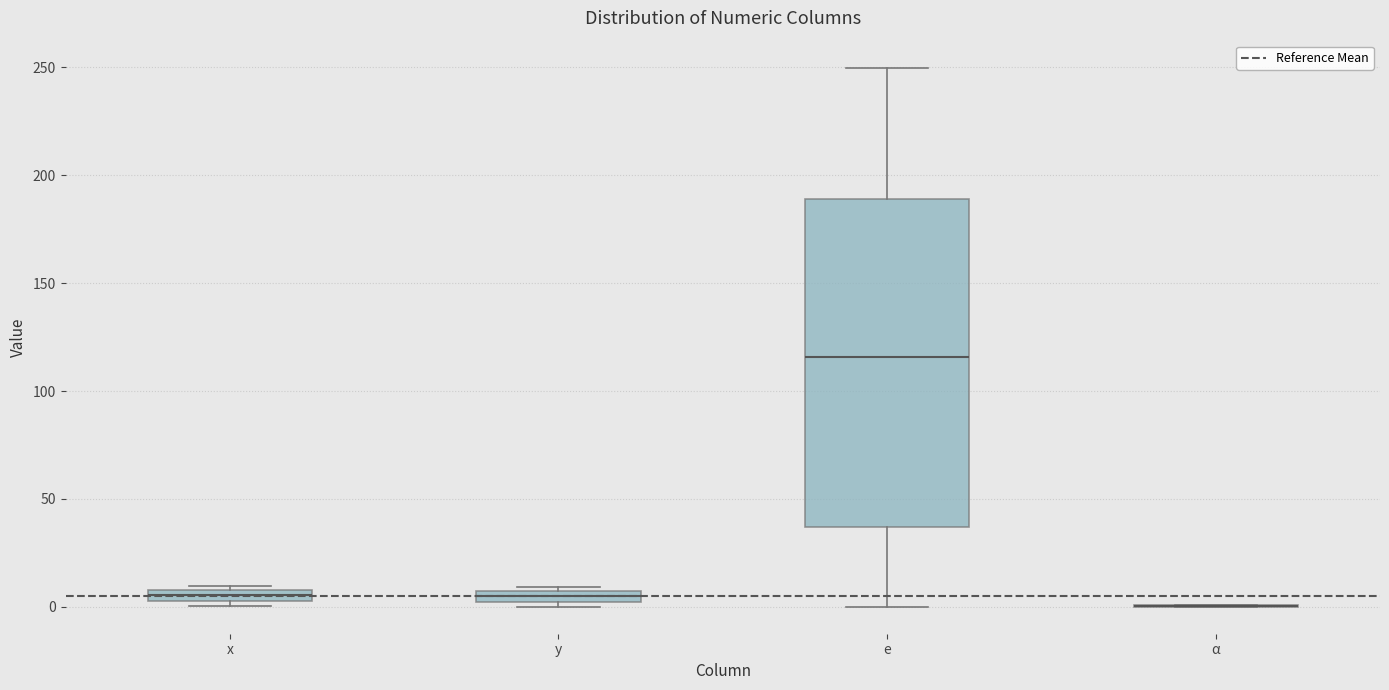

Which box is the tallest, from its lower edge to its upper edge?

e